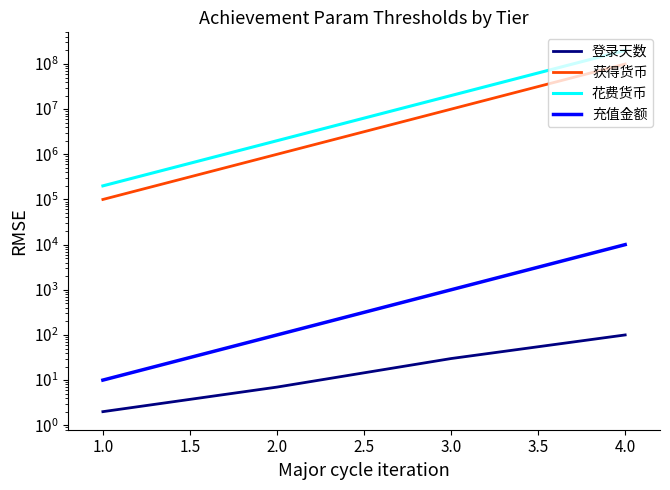

What is the difference between the maximum and second lowest values in the 获得货币 series?

99000000